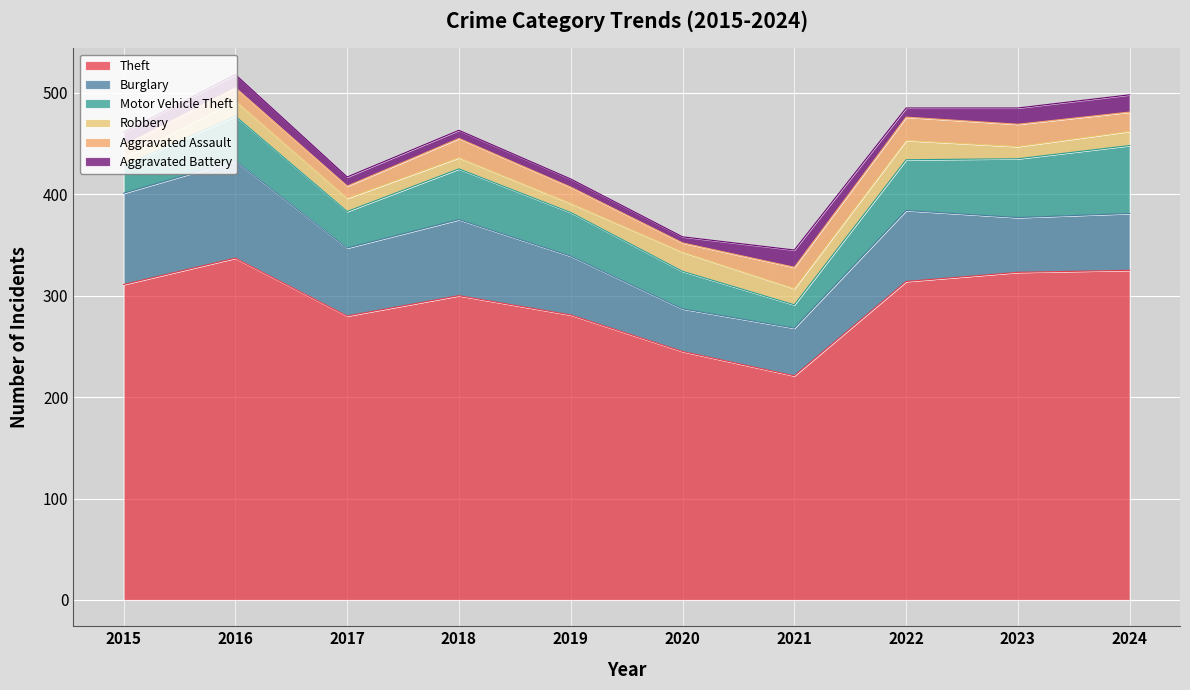

What is the difference between the second highest and minimum values in the Theft series?

104